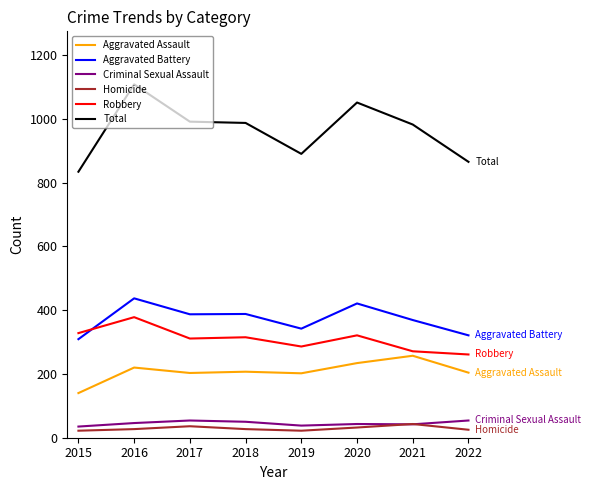

True or false: Robbery and Homicide intersect in this chart.

False